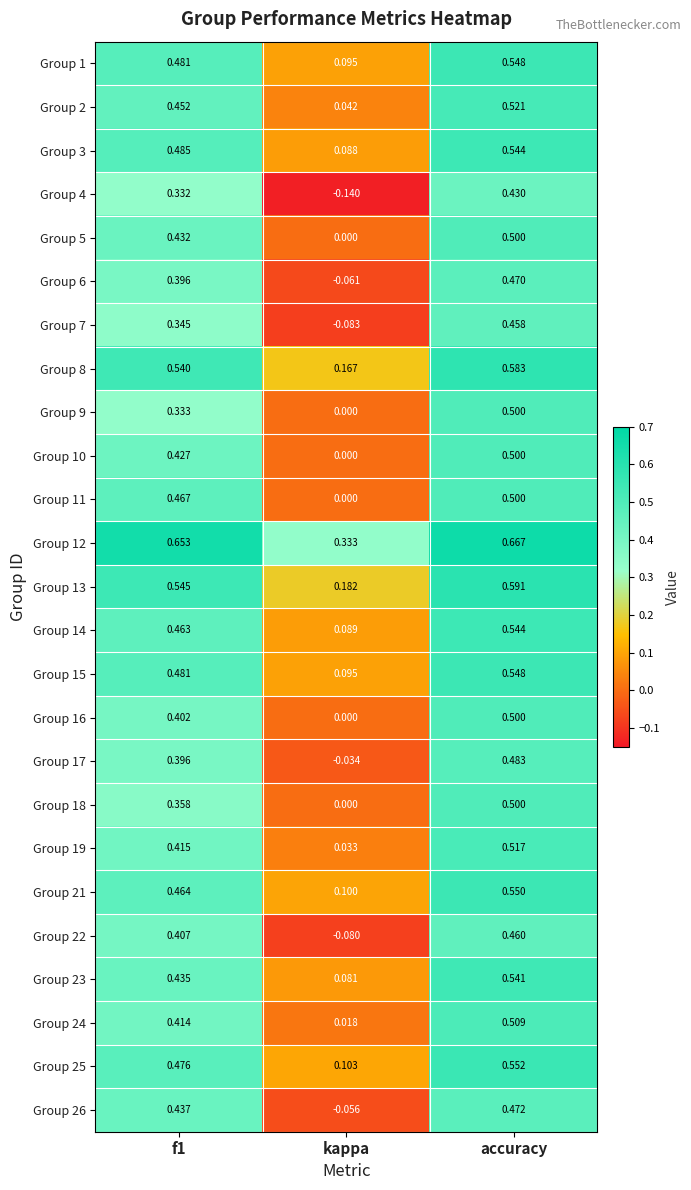

Is the value of Group 5 at kappa greater than the value of Group 15 at f1?

No